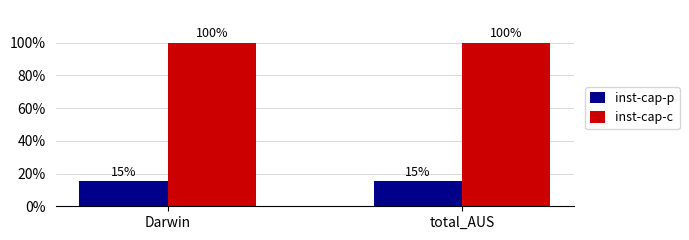

What is the difference between the highest and lowest values at total_AUS?

84.7